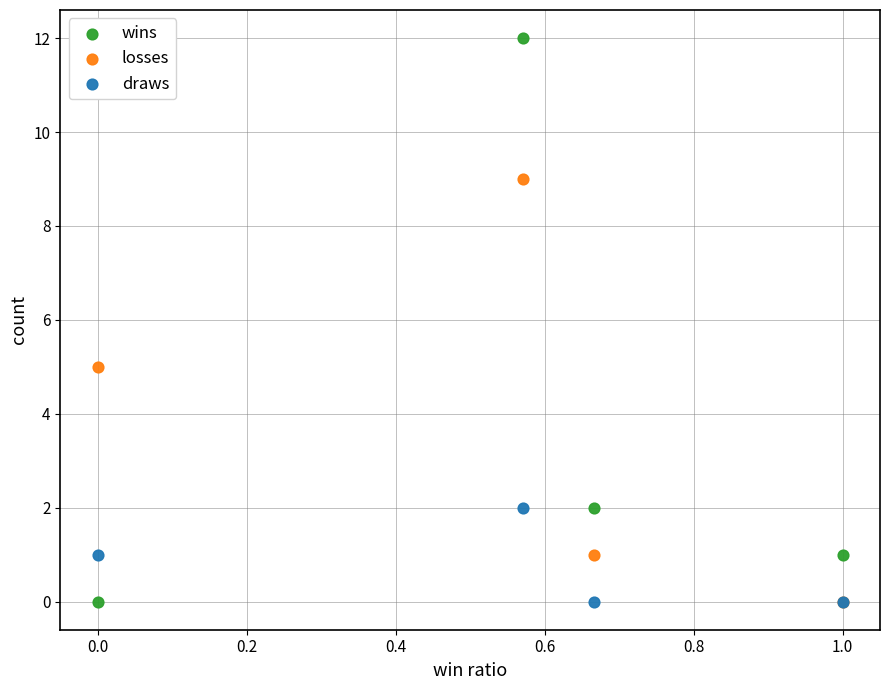

In the losses series, what Y value is closest to 4?

5